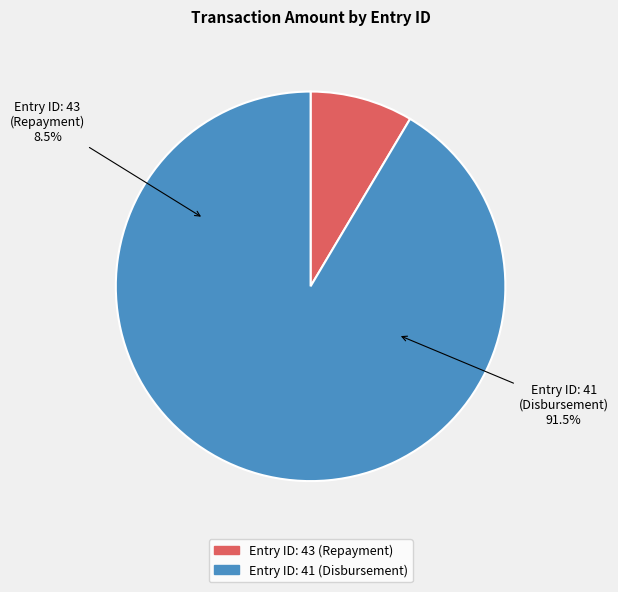

Which category has the smallest portion of the pie?

Entry ID: 43 (Repayment)